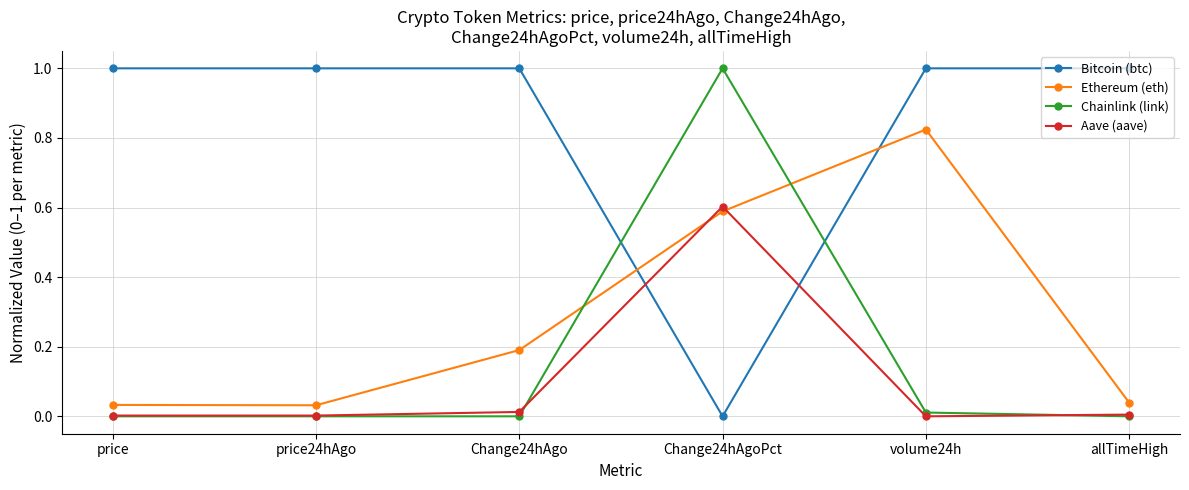

How many times do Bitcoin (btc) and Ethereum (eth) cross each other?

2